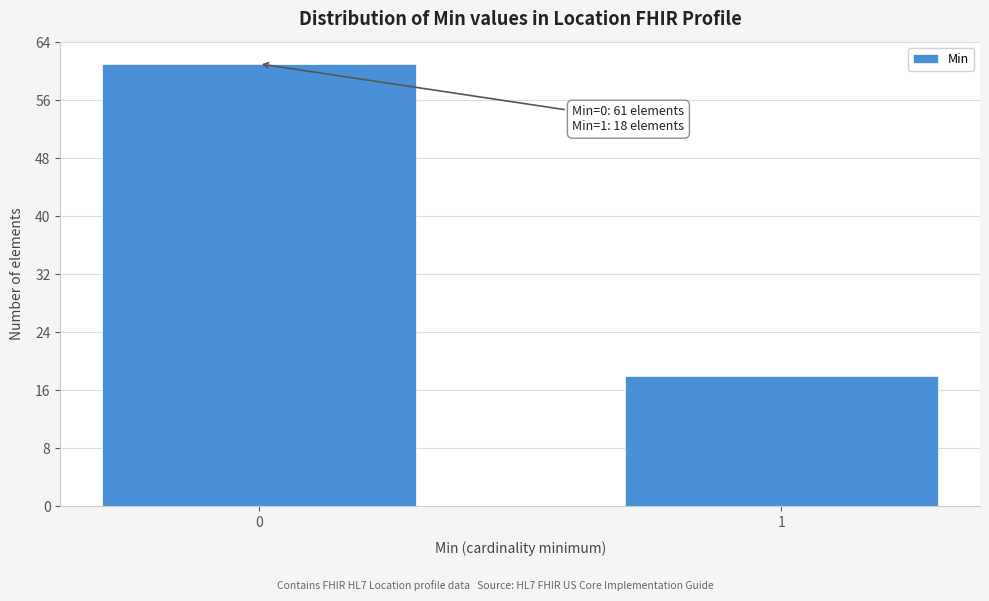

Reading left to right, what are all the values shown in this chart?

61	18